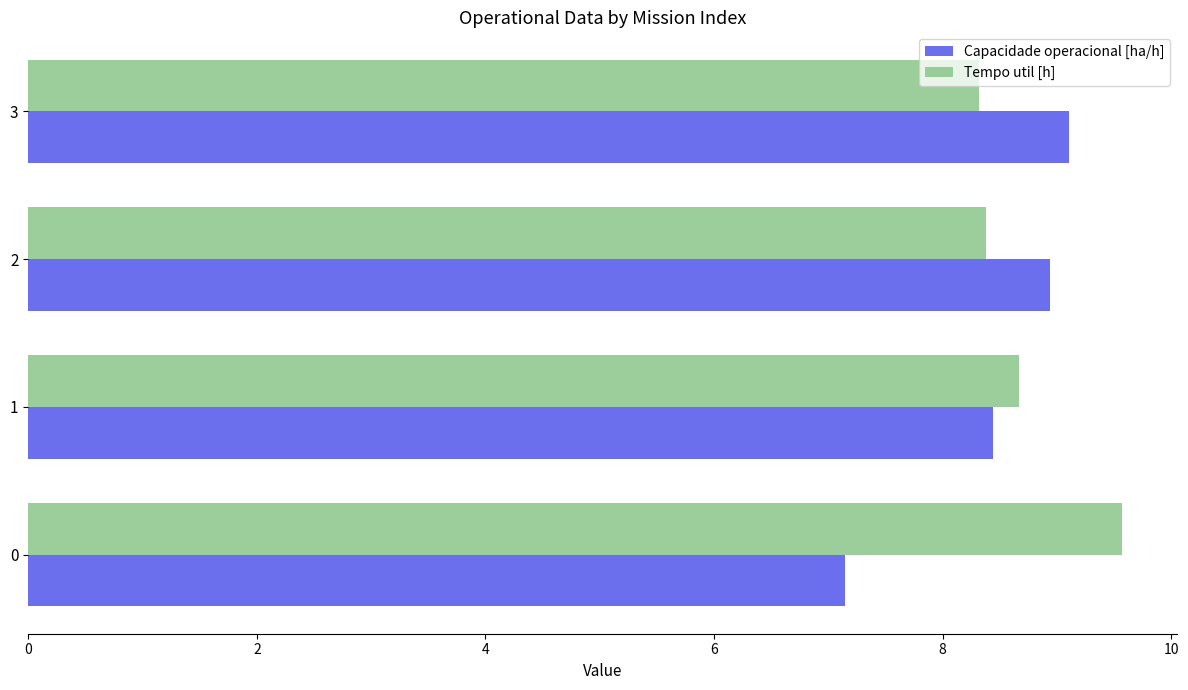

What is the sum of all Capacidade operacional [ha/h] values?

33.6